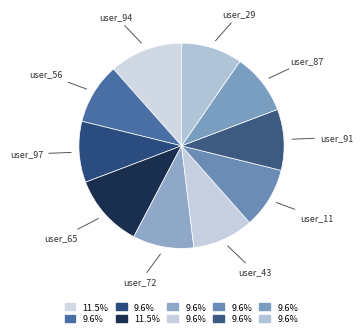

Does any single category account for the majority?

No